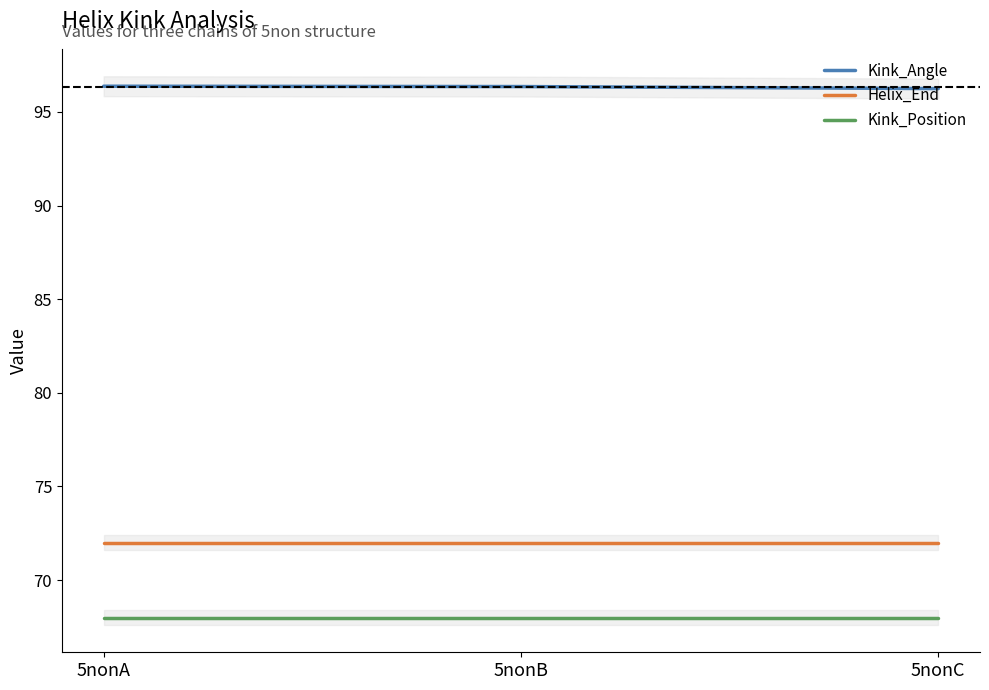

What is the difference between the highest and lowest values at 5nonB?

28.4